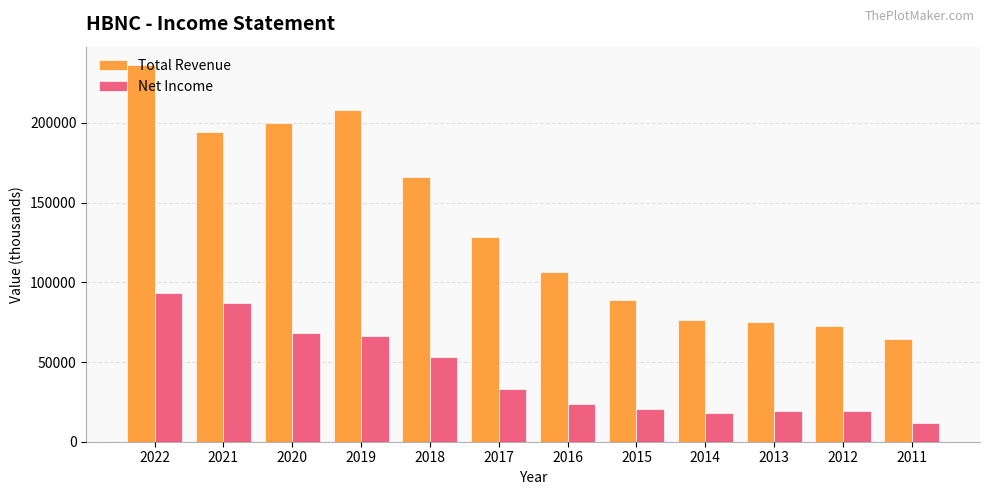

What is the sum of all Net Income values?

514100